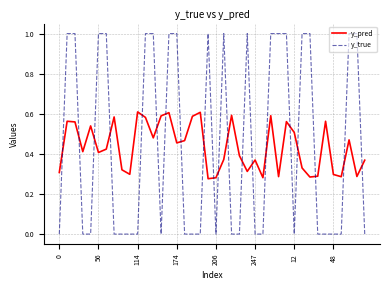

List the series in order of their peak value, lowest first.

y_pred, y_true